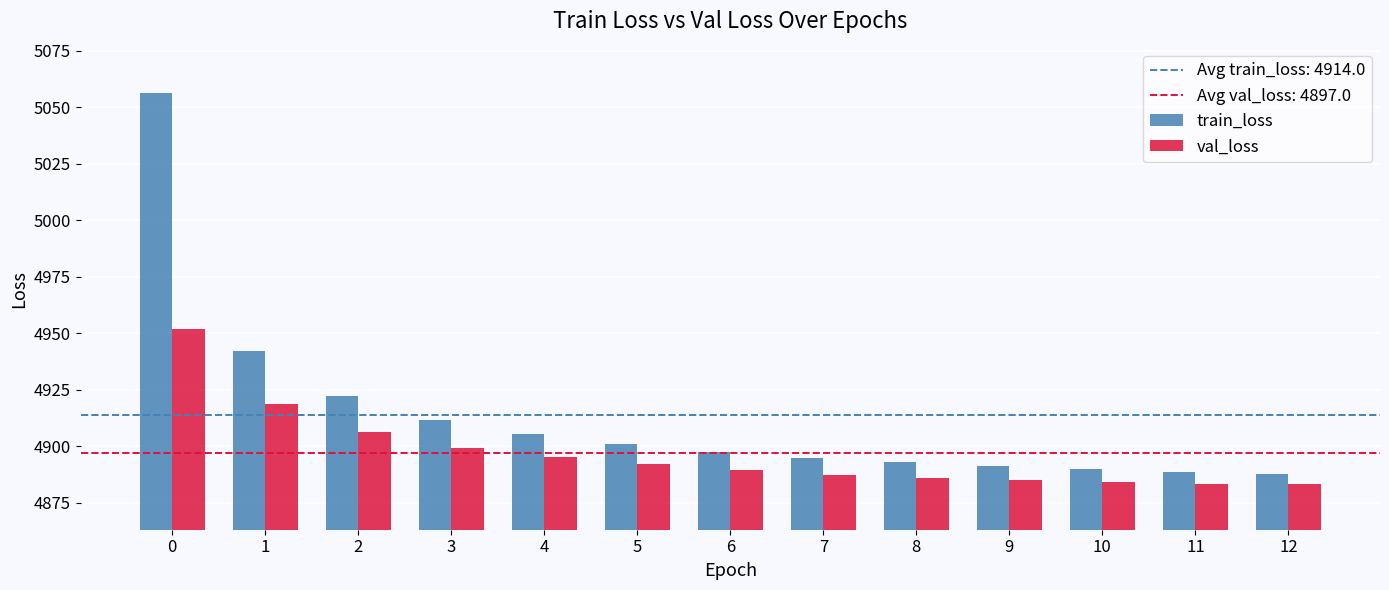

What is the sum of all train_loss values?

63881.5